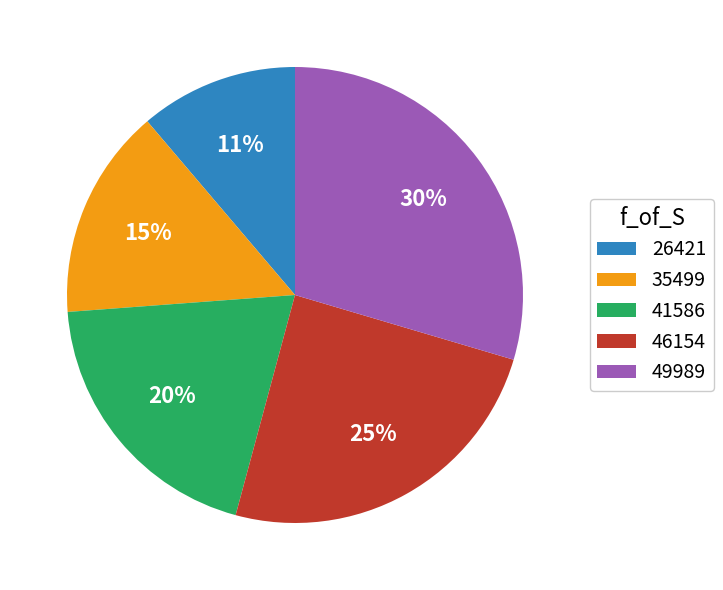

Approximately how many times larger is the value at 49989 compared to 41586?

1.5